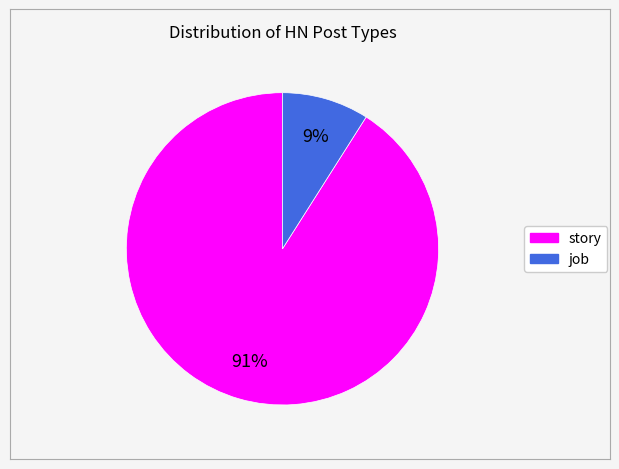

Which category has the smallest portion of the pie?

job